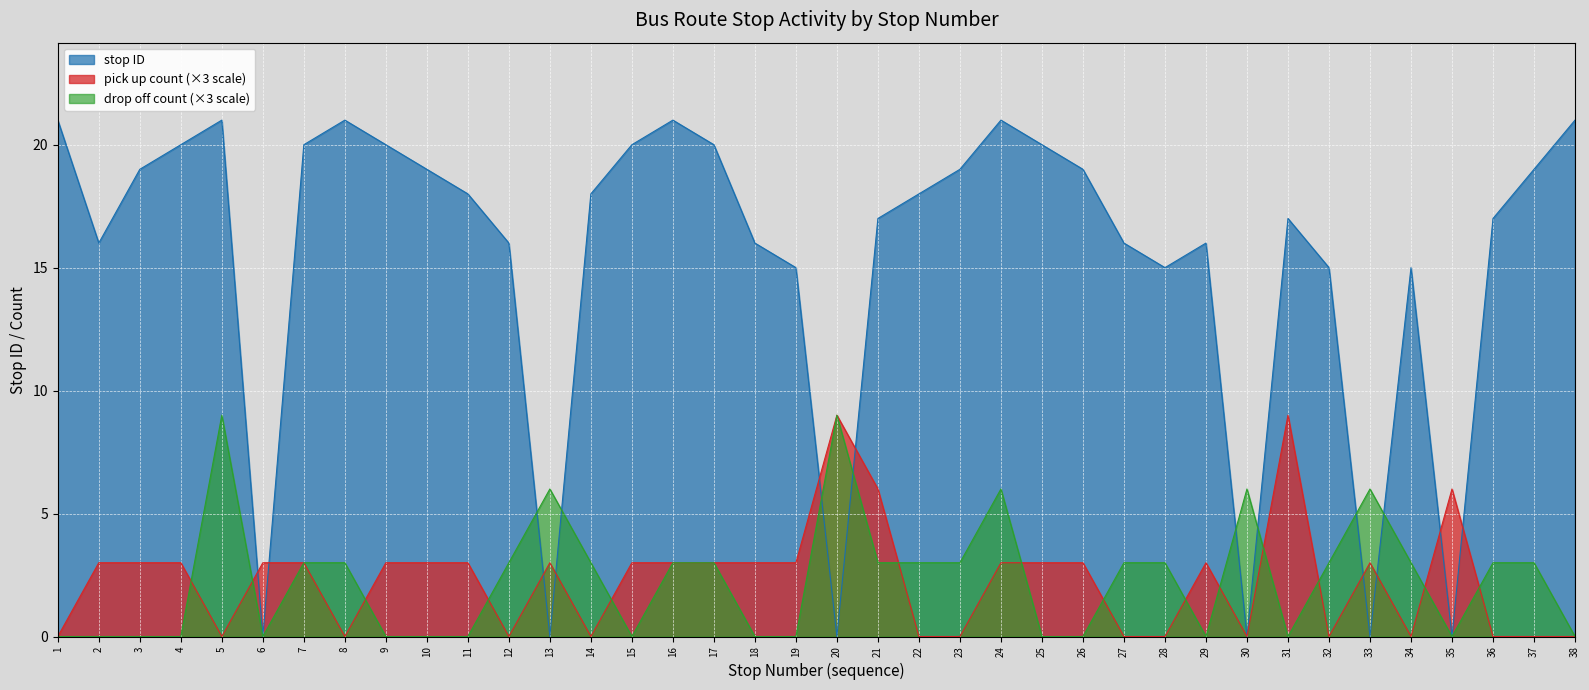

Which category has the highest value in the pick up count series?

20